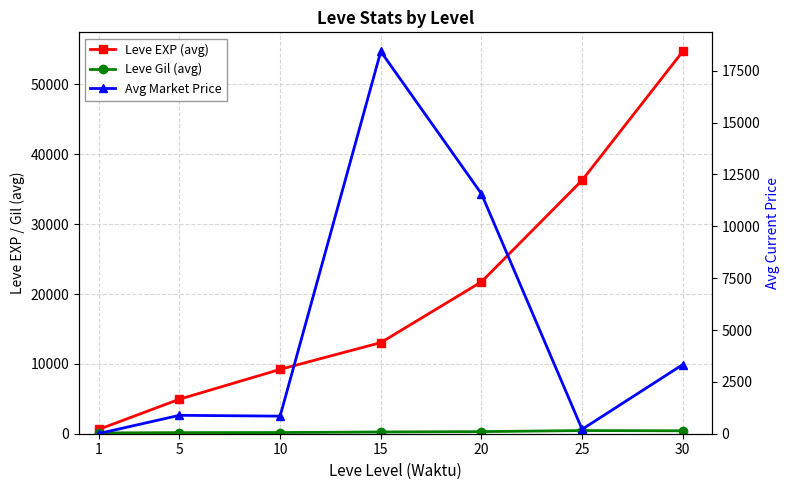

What is the maximum value shown in the chart?

54726.7